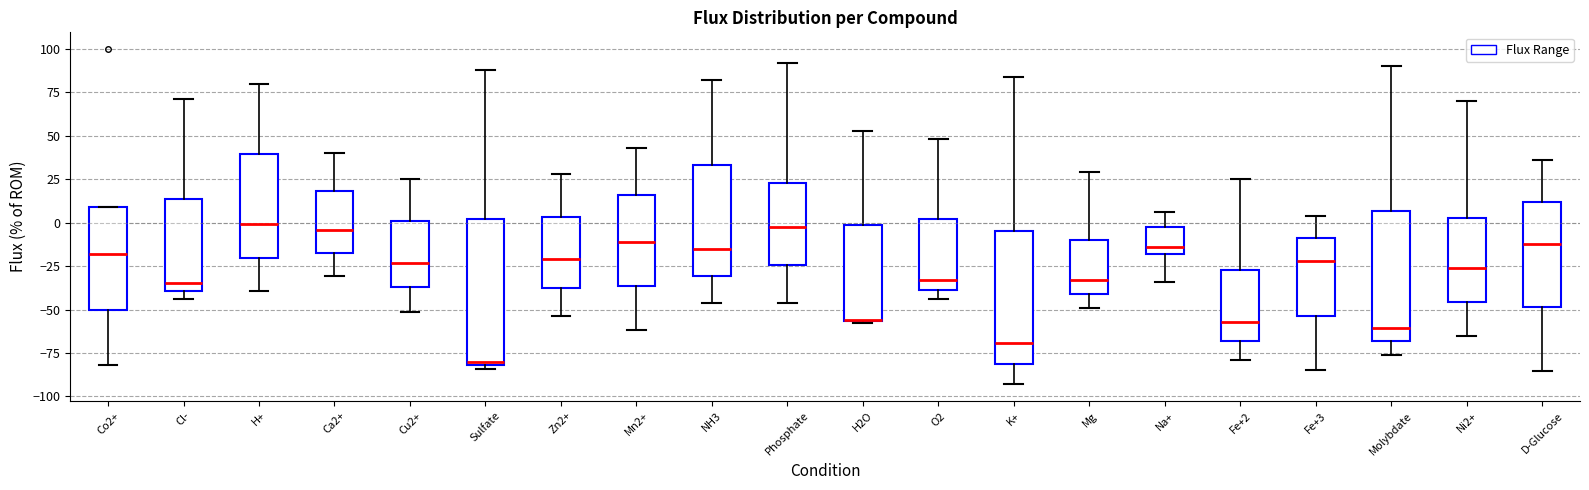

Comparing the boxes themselves (not the whiskers), which one is the tallest?

Sulfate